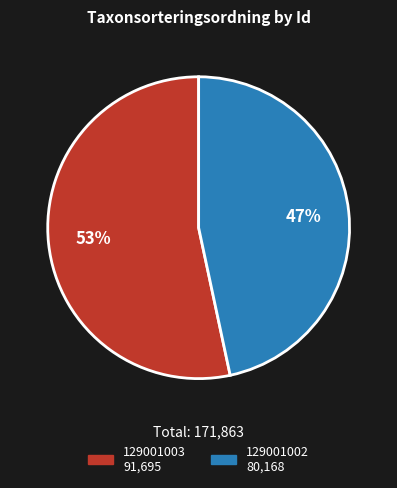

Approximately how many times larger is the value at 129001002 compared to 129001003?

0.9